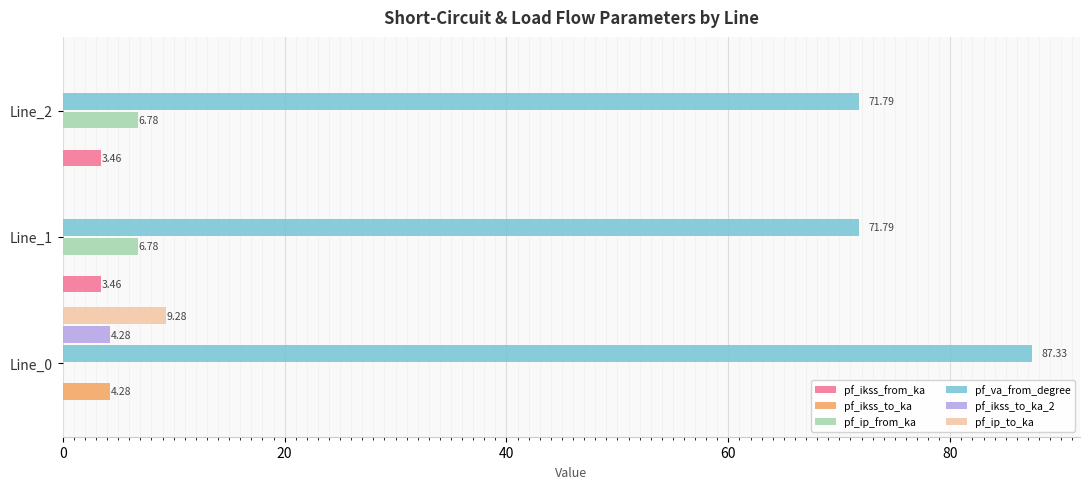

Between Line_0 and Line_2, which series saw the biggest shift?

pf_va_from_degree